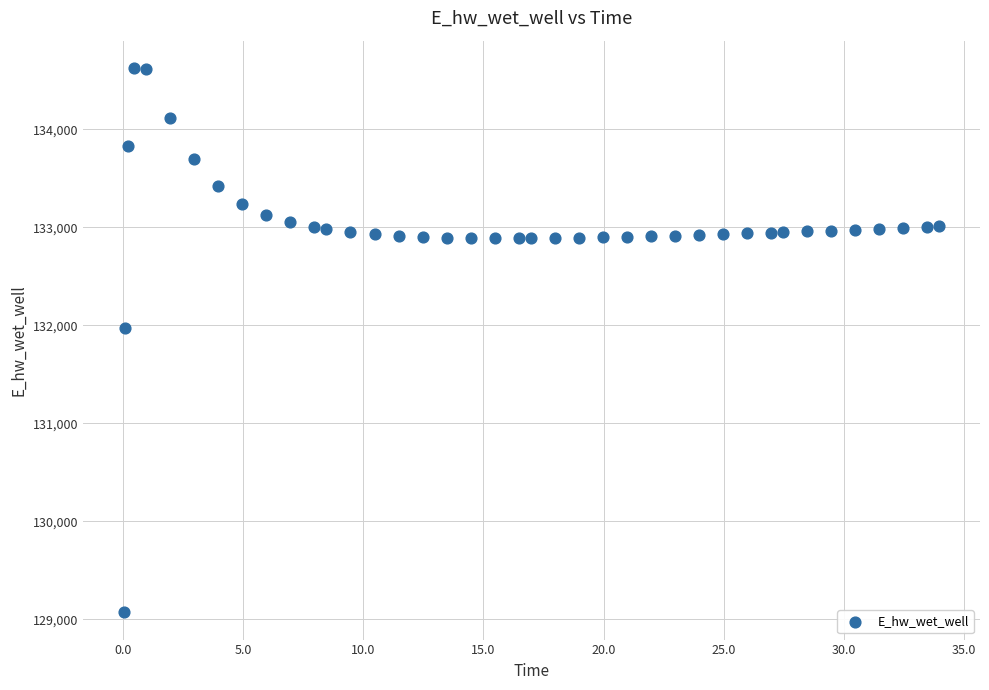

What is the range of X values (max minus min)?

33.9